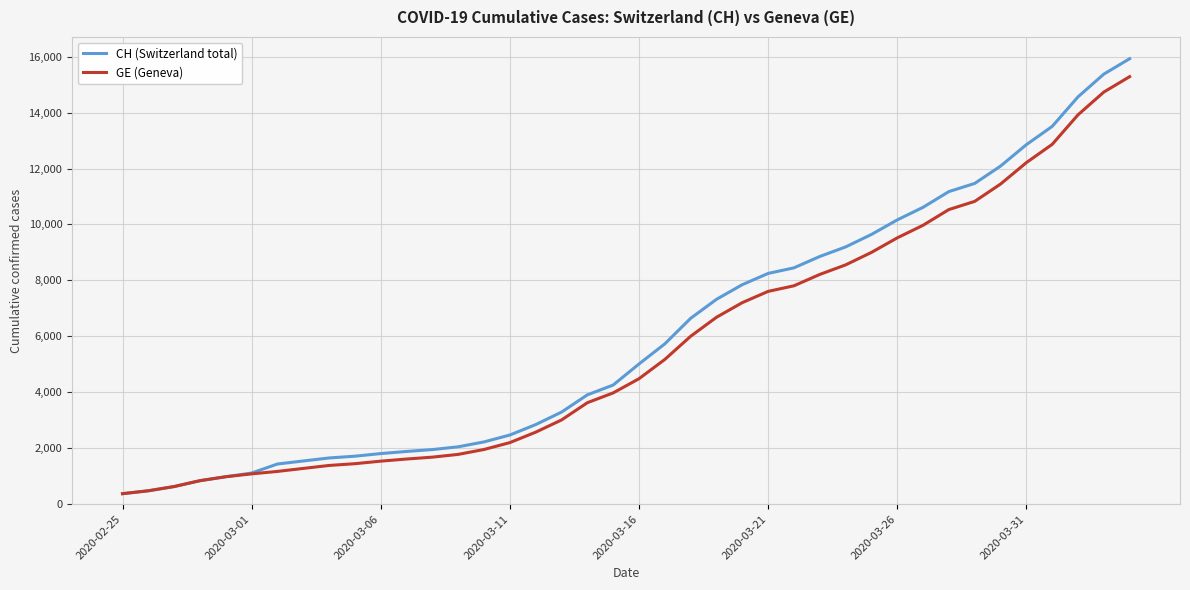

How many values in the CH (Switzerland total) series are below 5012?

20